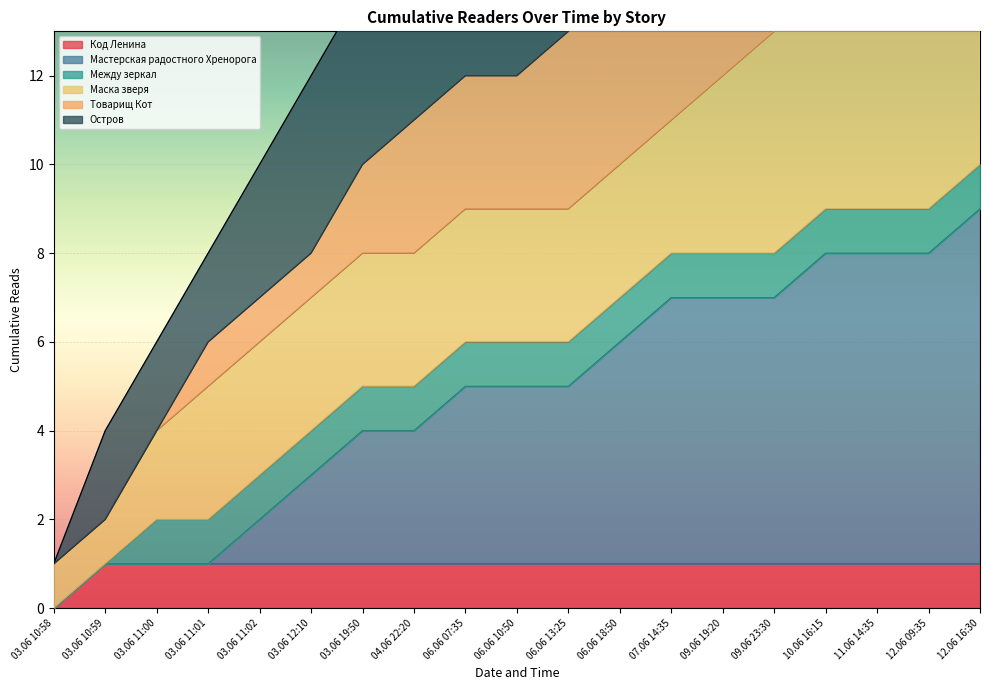

Is the value of Мастерская радостного Хренорога at 06.06 10:50 greater than the value of Код Ленина at 03.06 11:00?

Yes